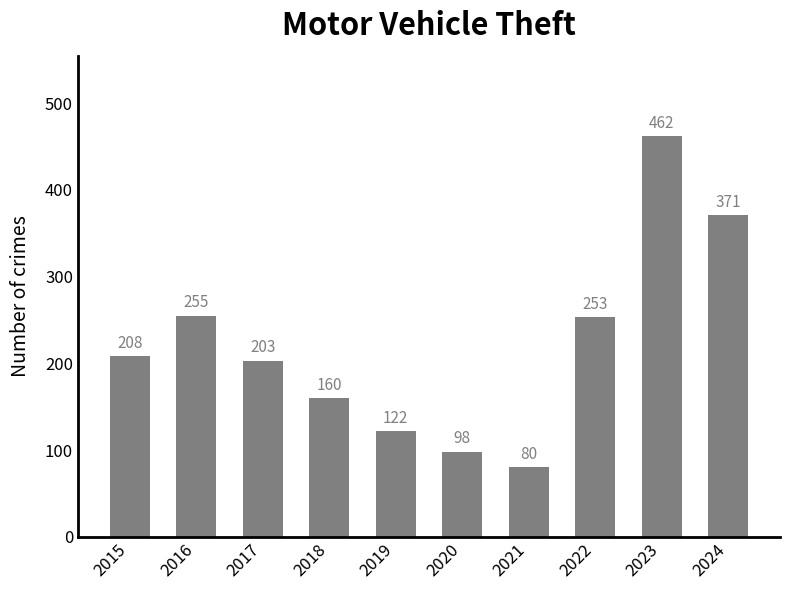

Is it true that the value at 2022 is 413?

False